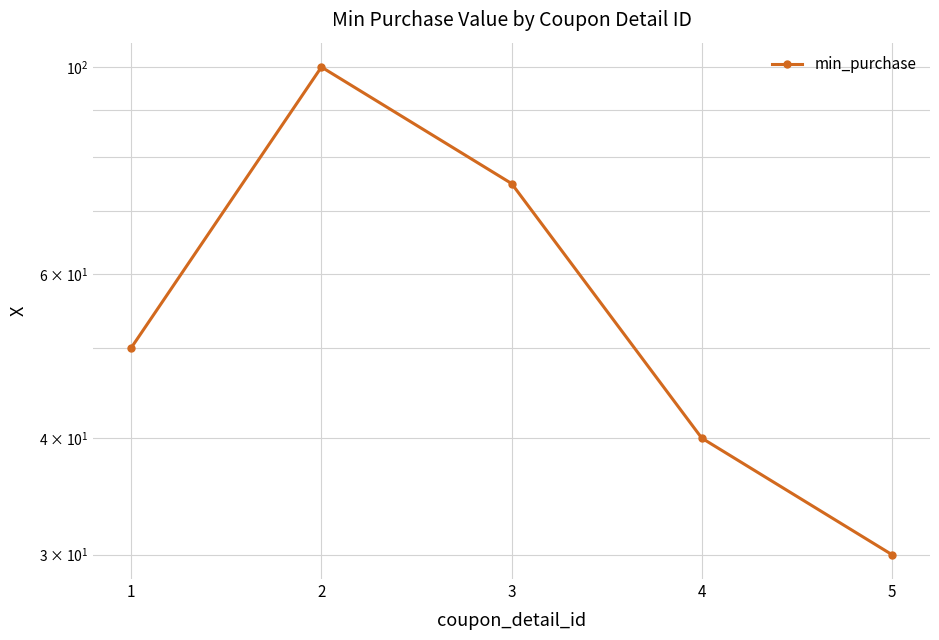

What value does the data have at 3?

75